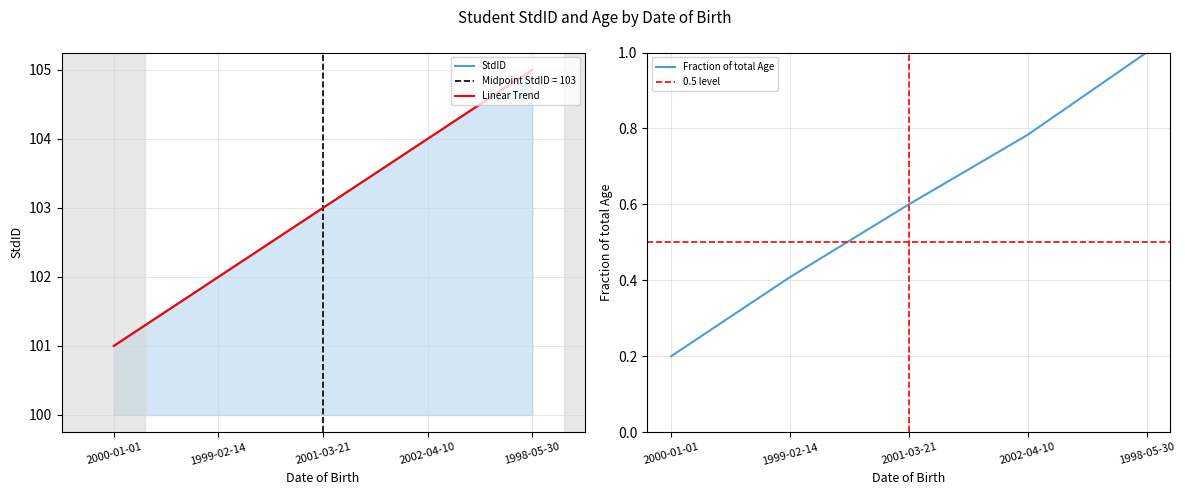

Reading right to left, what are all the values shown in this chart?

1998-05-30=105	2002-04-10=104	2001-03-21=103	1999-02-14=102	2000-01-01=101